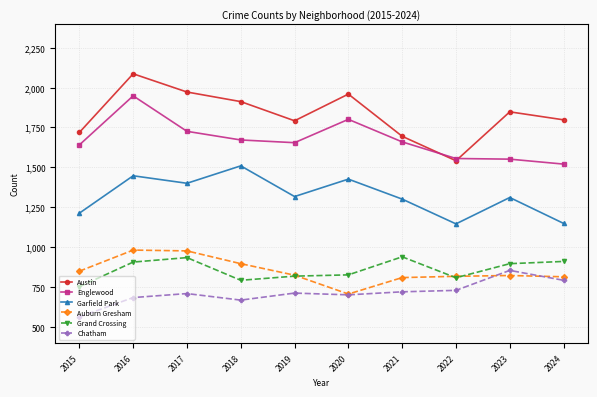

Is this an area chart (filled region under the line)?

No